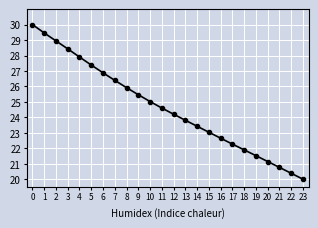

The value at 0 is 47.4. True or false?

False